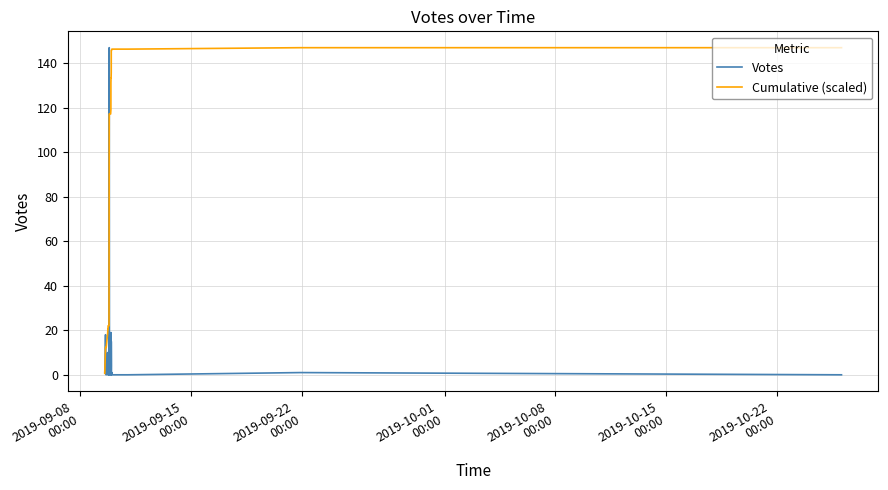

What is the maximum value for Votes?

147.0